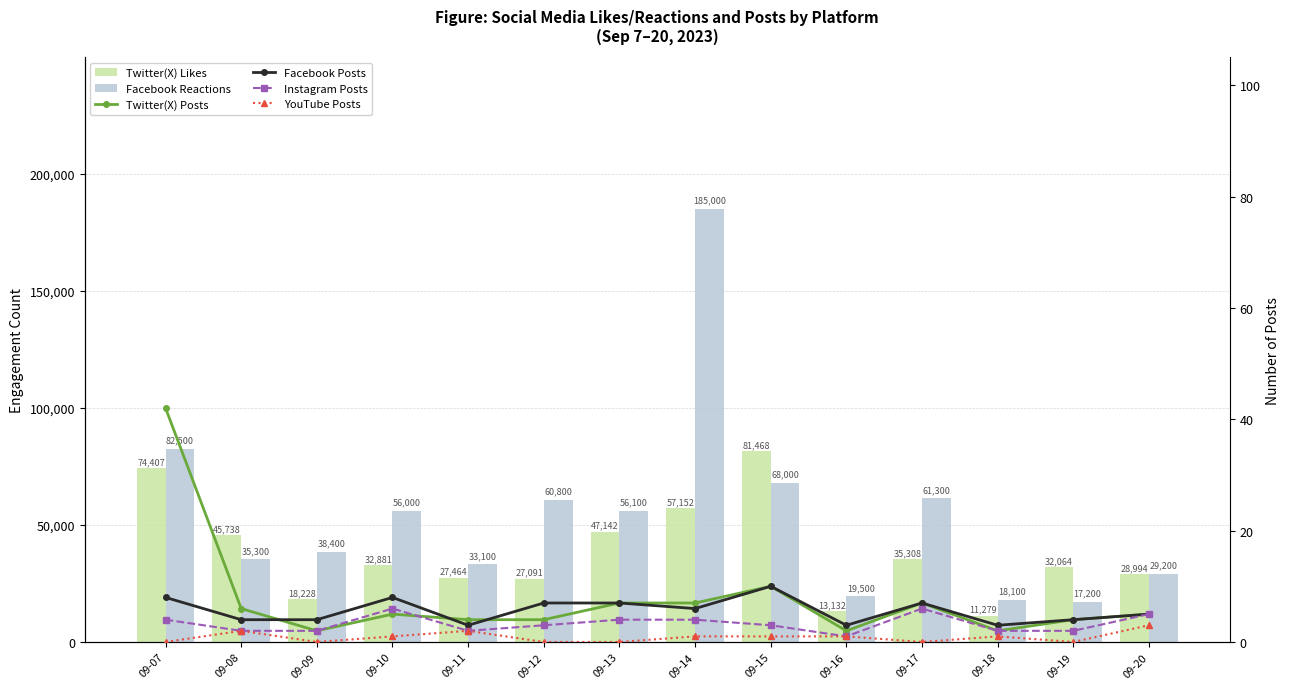

What is the value of the YouTube Posts bar at the 10th from the left?

1